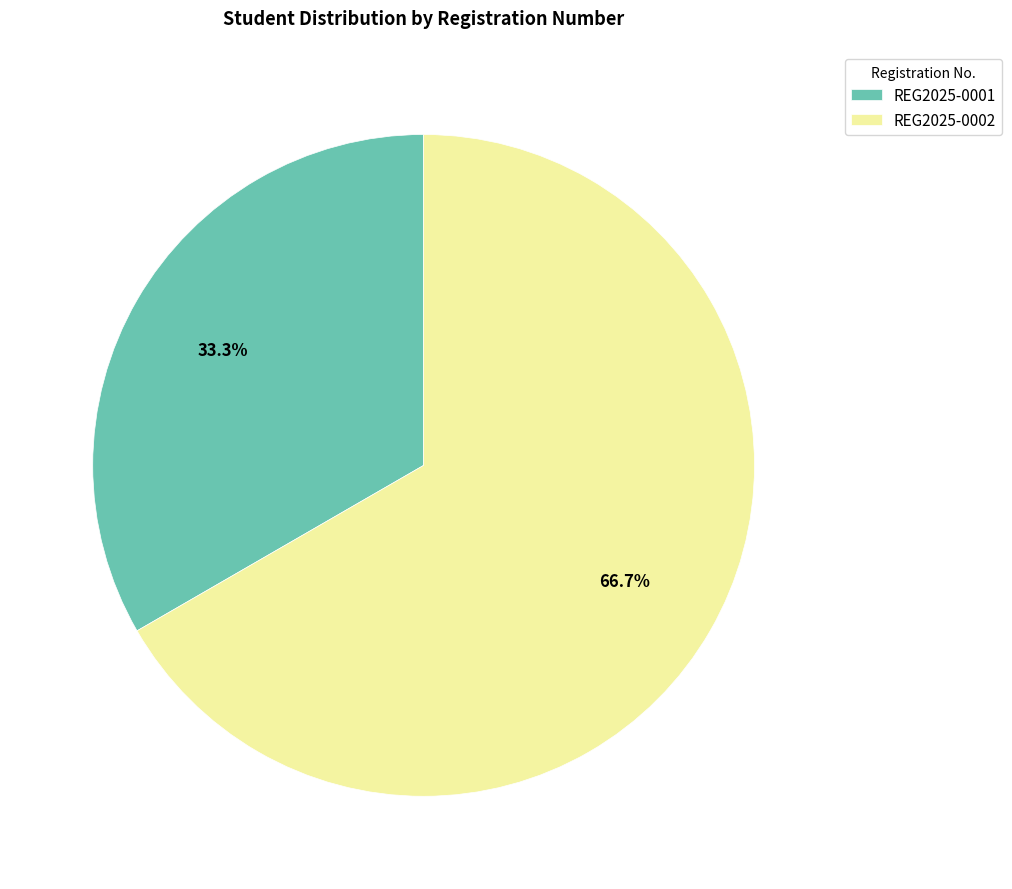

To the nearest percent, what is the difference between the largest and smallest slice percentages?

33%